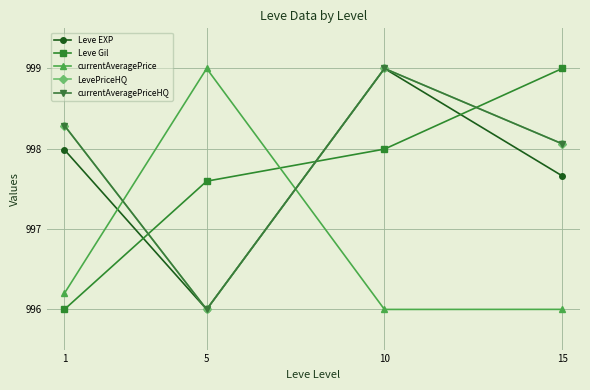

Does the chart display data point markers on the line(s)?

Yes